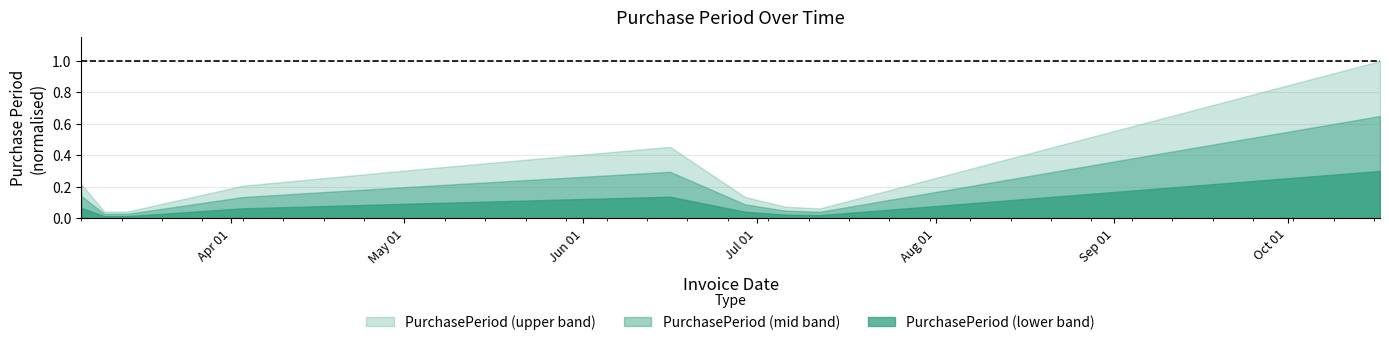

True or false: the data shows 30 at 2017-03-06.

False